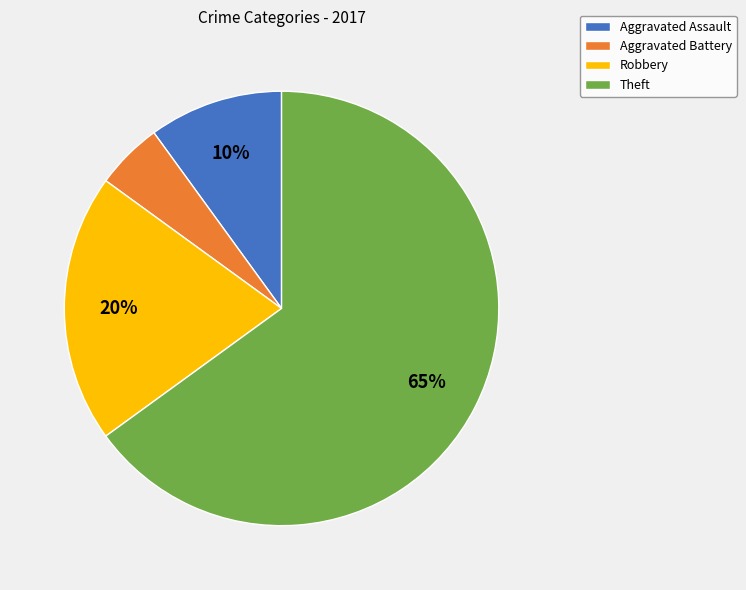

To the nearest percent, what portion does Aggravated Assault represent?

10%